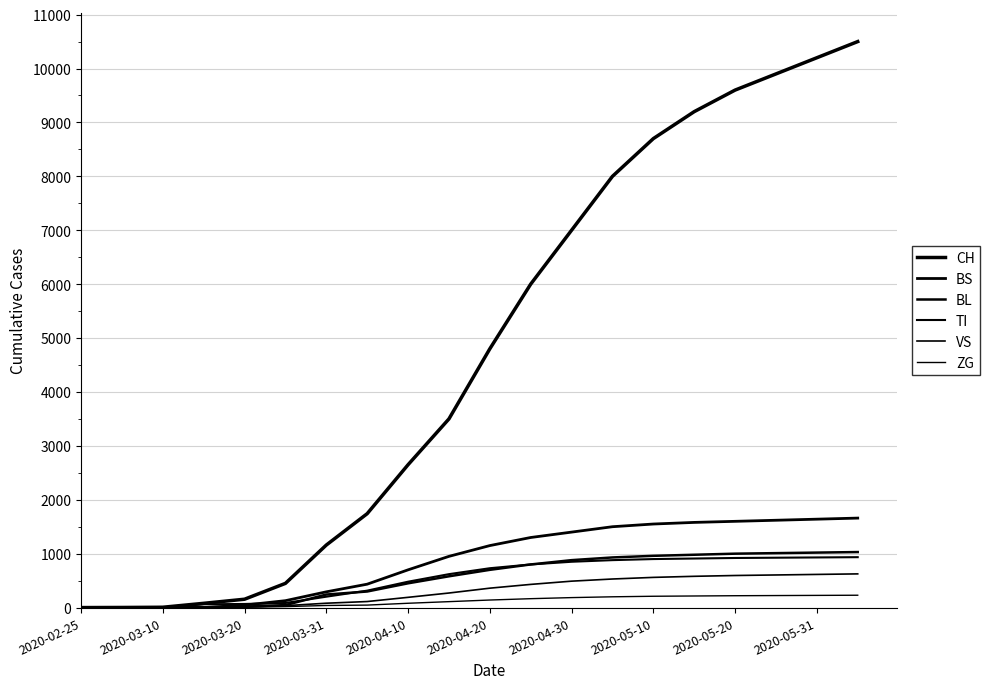

Does the chart have visible grid lines?

Yes